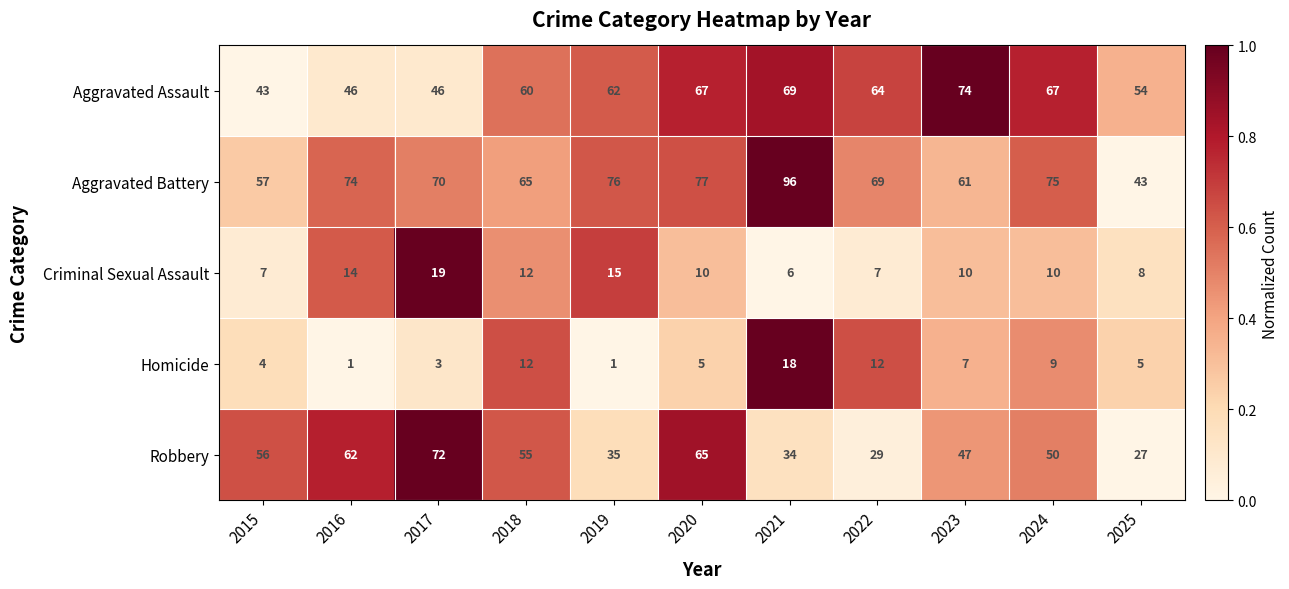

What is the maximum value for Aggravated Battery?

96